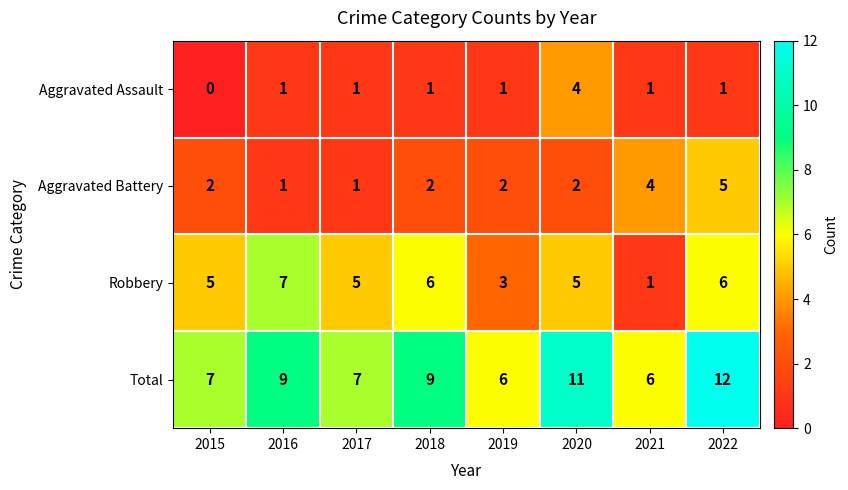

What is the approximate value of Aggravated Battery at 2021?

4